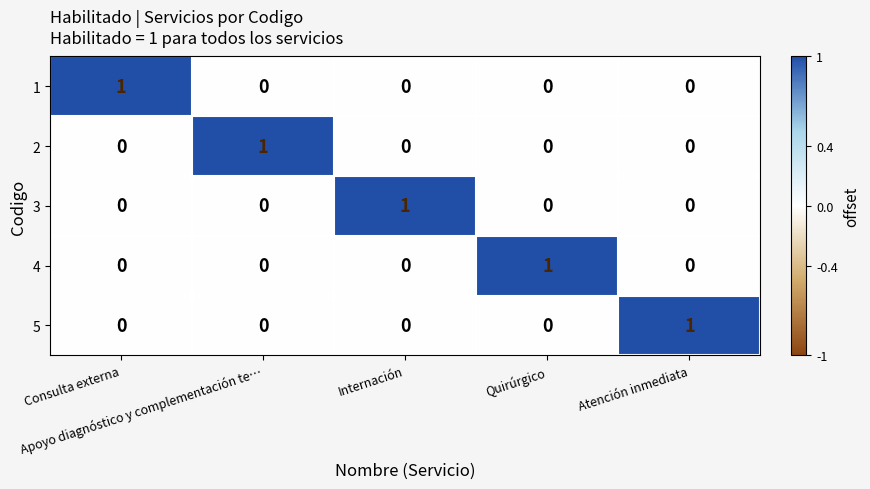

At how many categories does at least one series exceed 0?

5